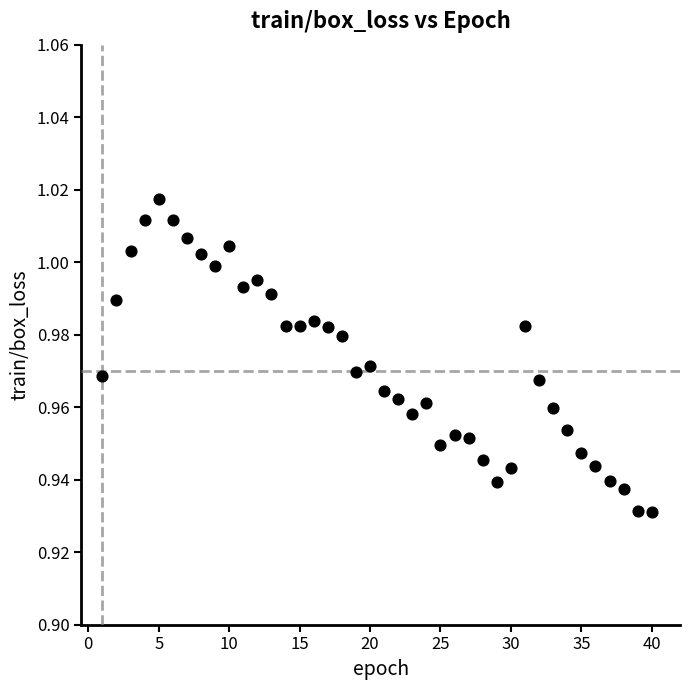

What is the range of X values (max minus min)?

39.0